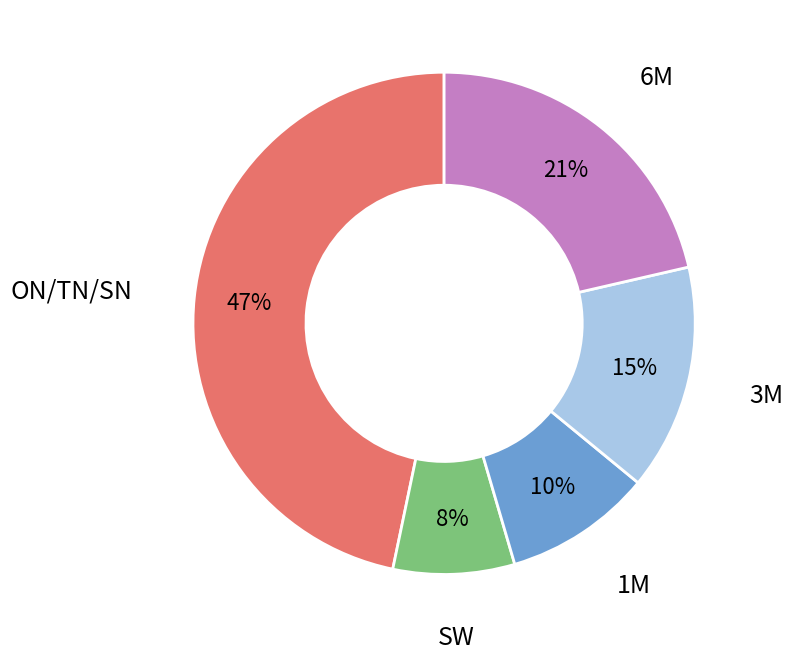

Is there any slice that represents more than half of the pie?

No